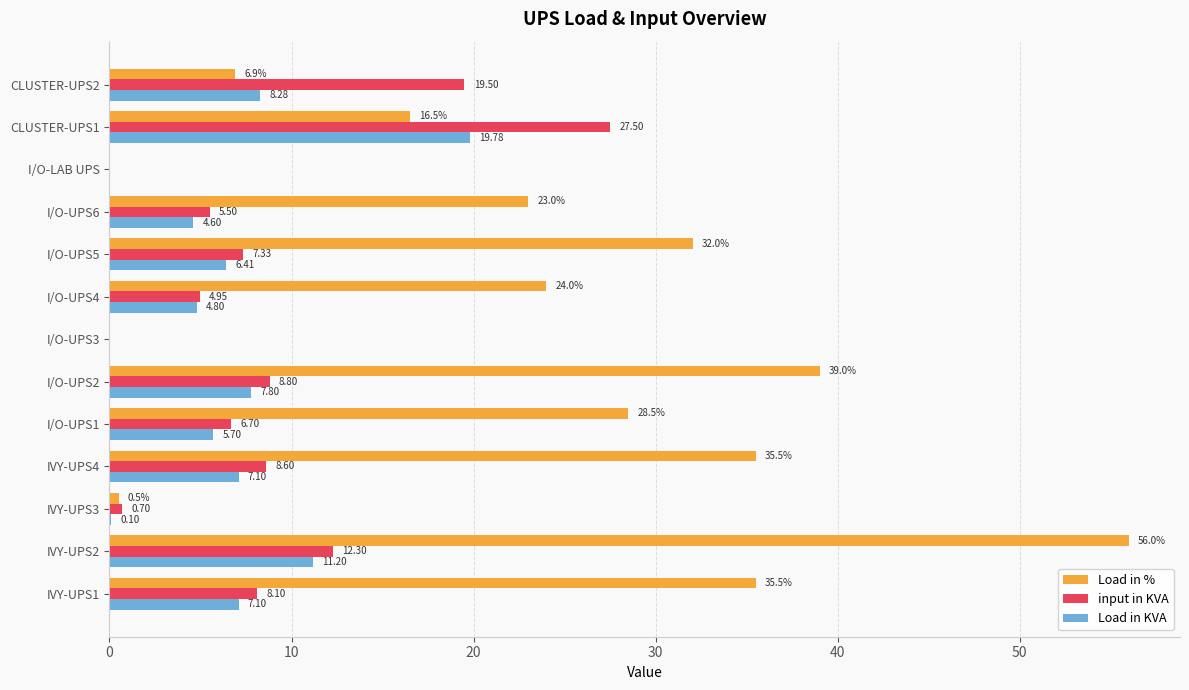

What is the sum of the Load in KVA values at IVY-UPS1 and I/O-UPS2?

14.9